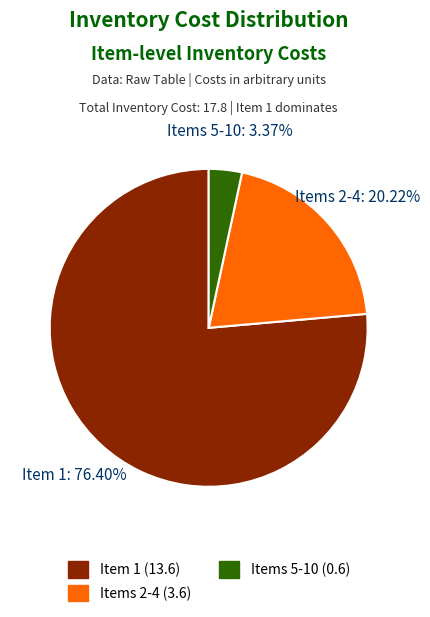

Do Item 1 and Items 2-4 together represent more than half of the pie?

Yes